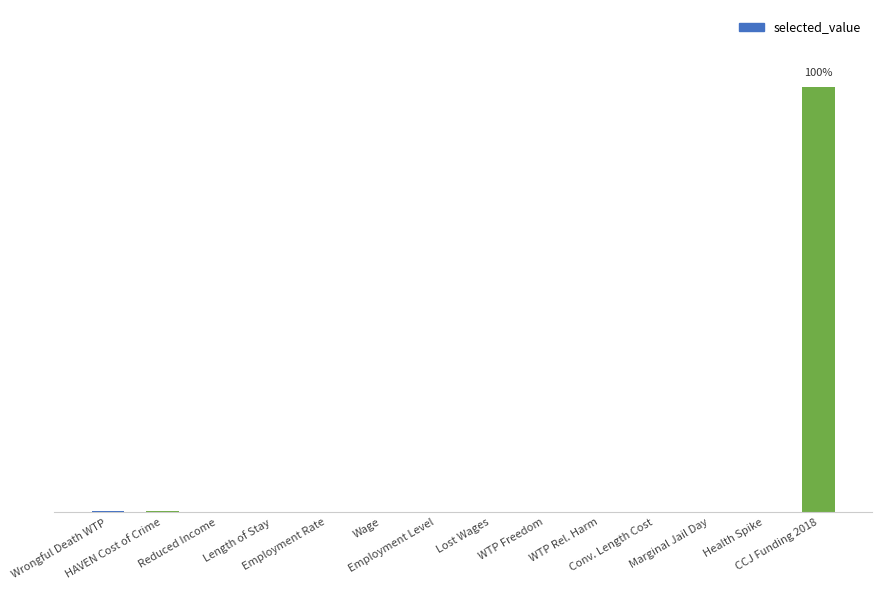

Reading left to right, what are all the values shown in this chart?

973000.0	875000.0	3677.0	60.4	0.6	11.0	4.9	99.4	11.0	249634.0	130.0	50.0	300.0	448677628.0